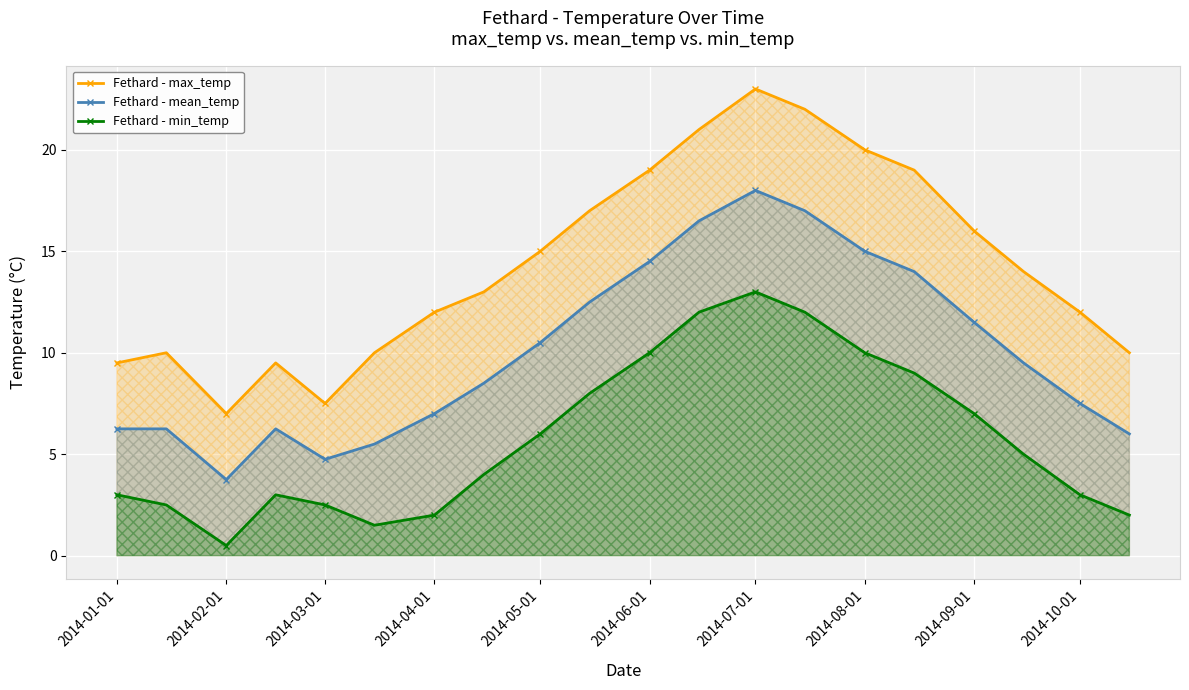

What is the sum of the Fethard - min_temp values at 2014-05-01 and 2014-01-01?

9.0